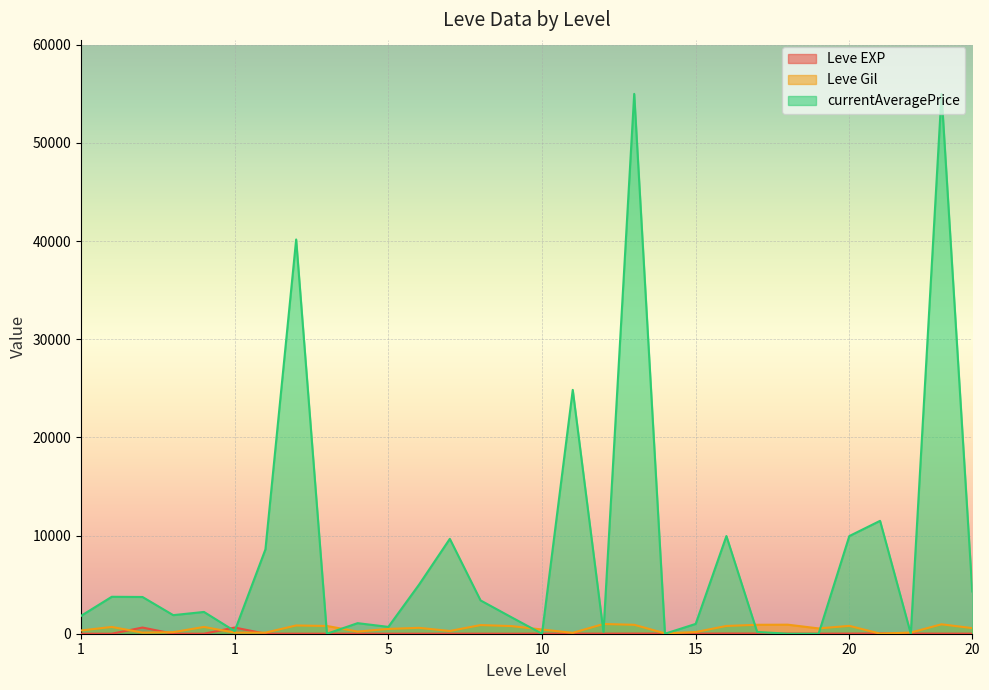

What are all the series names shown in the legend?

Leve EXP, Leve Gil, currentAveragePrice